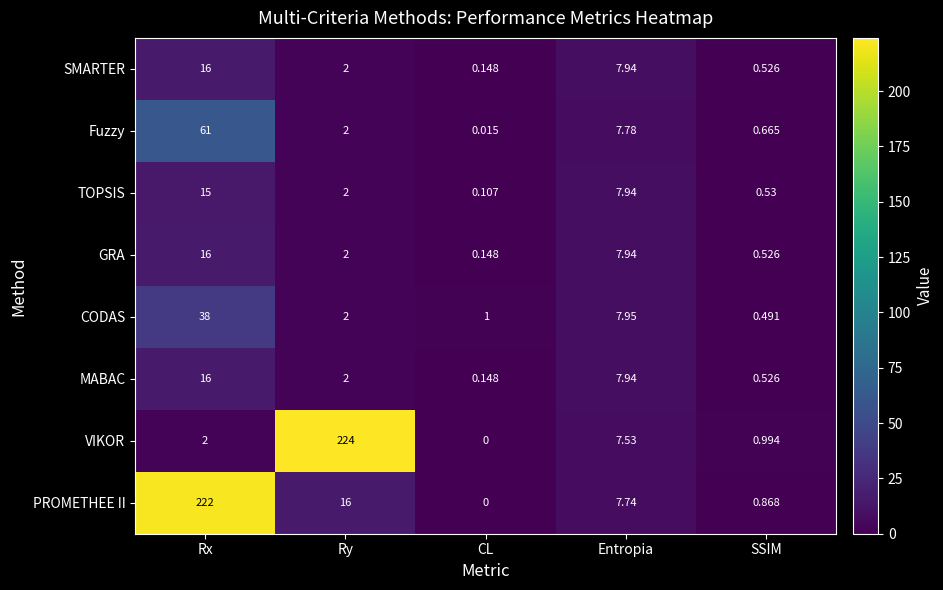

Where is PROMETHEE II nearest to the value 111?

Ry